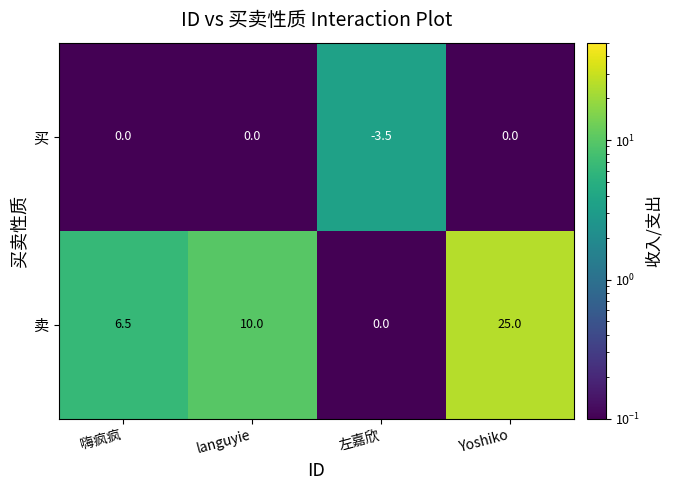

Reading left to right, transcribe all the data shown in this chart.

买: 嗨疯疯=0.0	languyie=0.0	左嘉欣=-3.5	Yoshiko=0.0
卖: 嗨疯疯=6.5	languyie=10.0	左嘉欣=0.0	Yoshiko=25.0